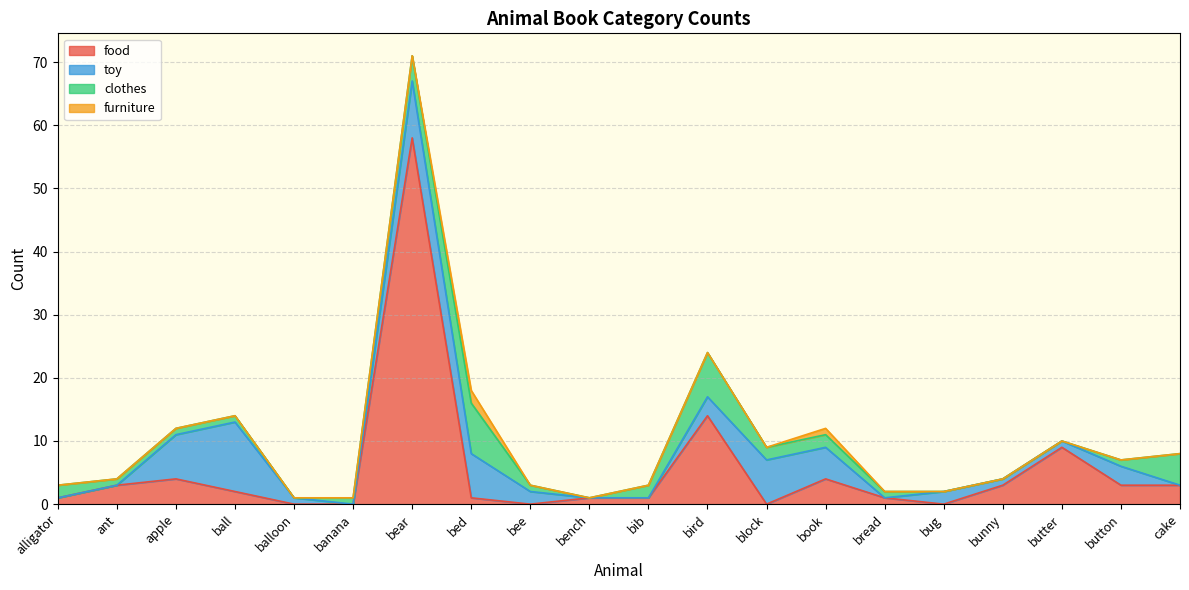

At how many categories does at least one series exceed 14?

1